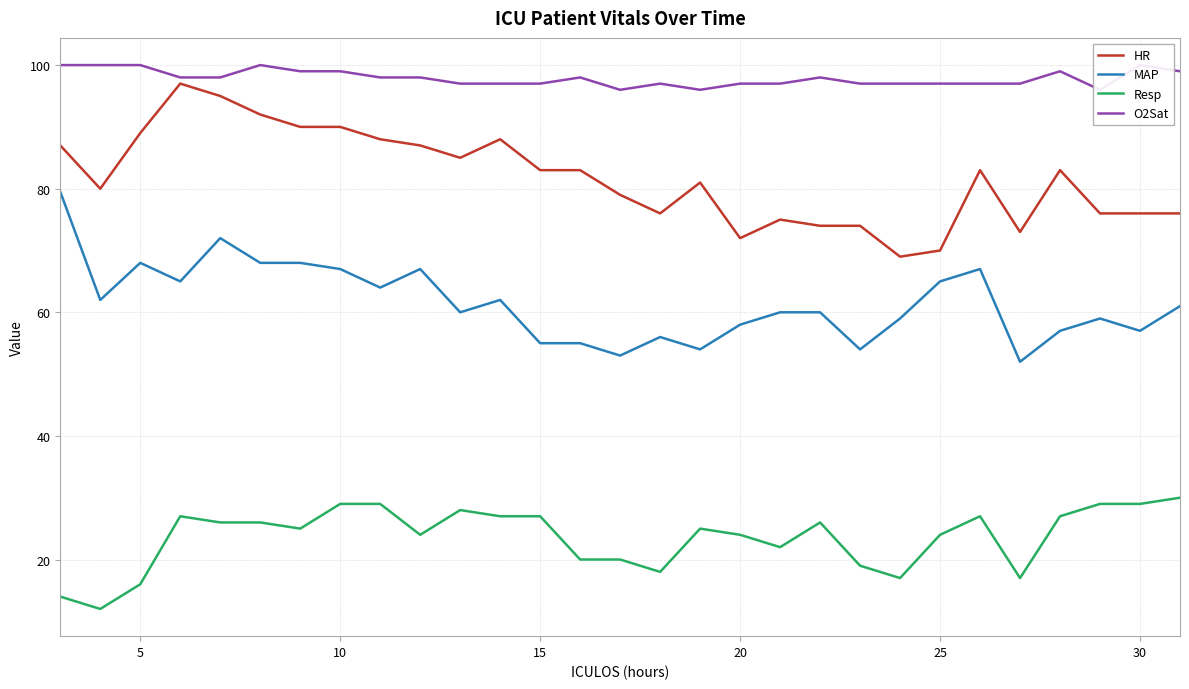

True or false: Resp and HR intersect in this chart.

False